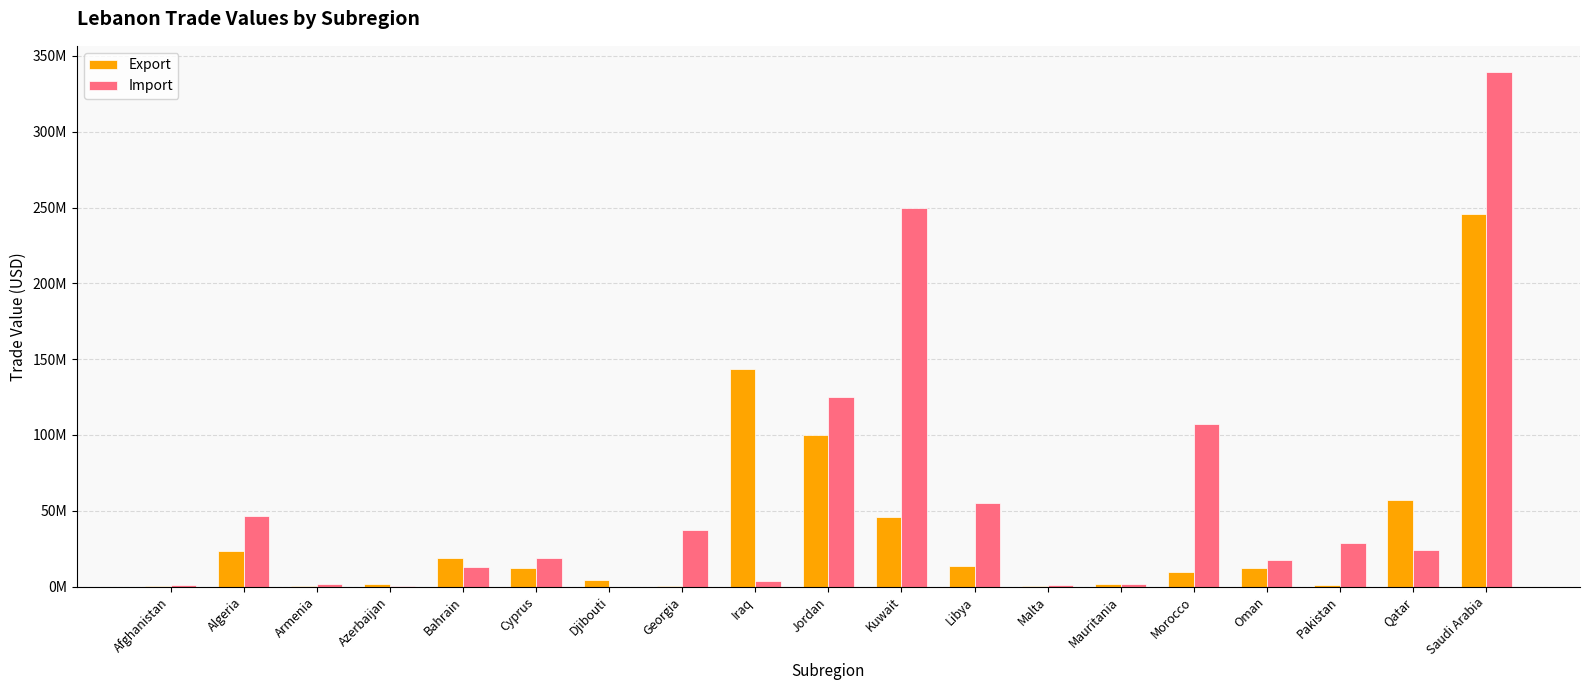

At which label is Export closest to 122838609?

Iraq